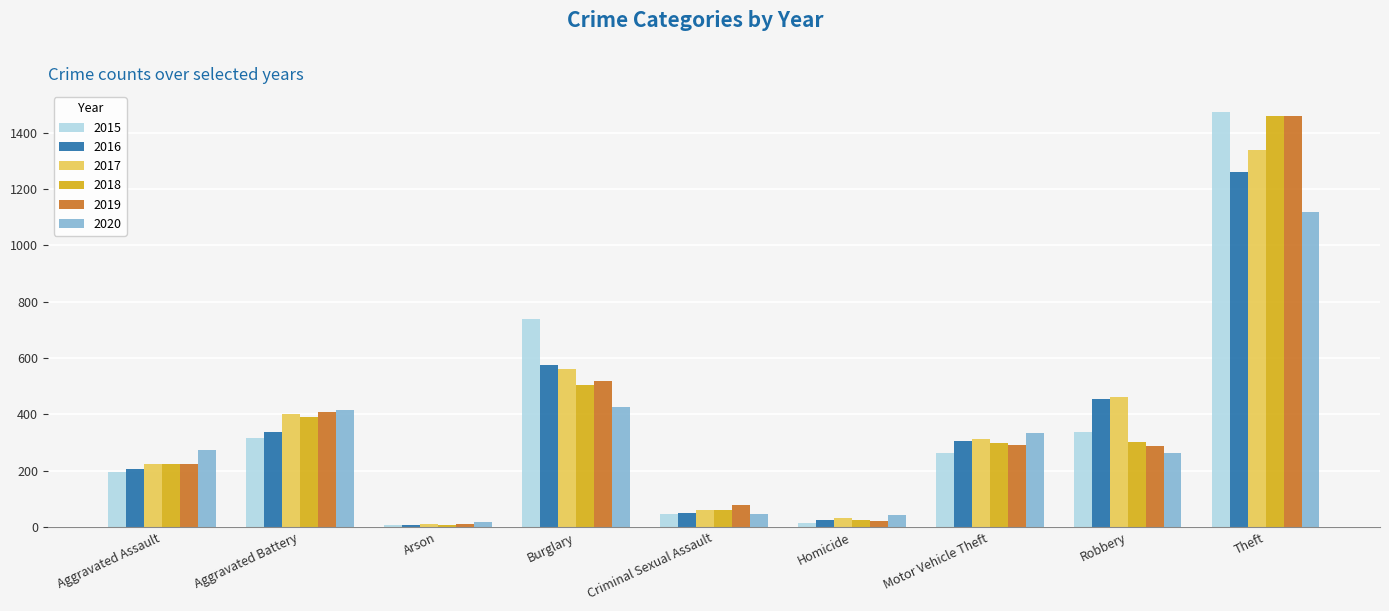

What is the spread (max minus min) of values at Aggravated Assault?

79